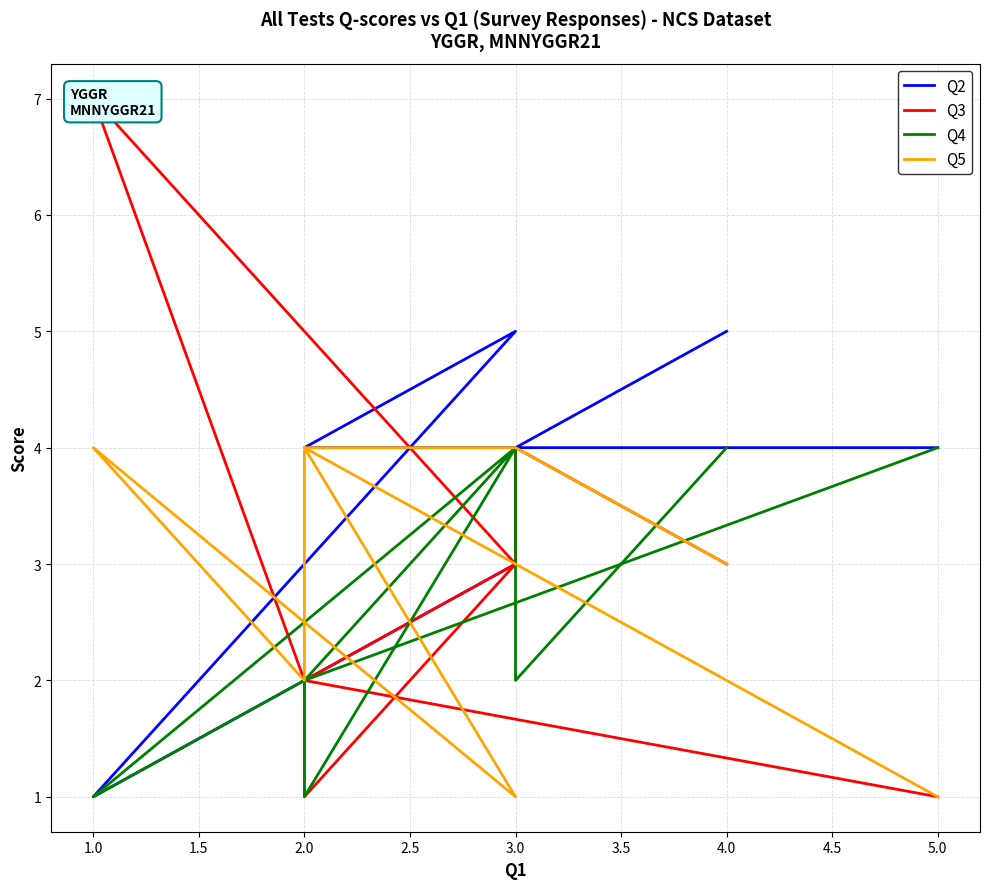

What is the label of the 4th point from the right?

2.0